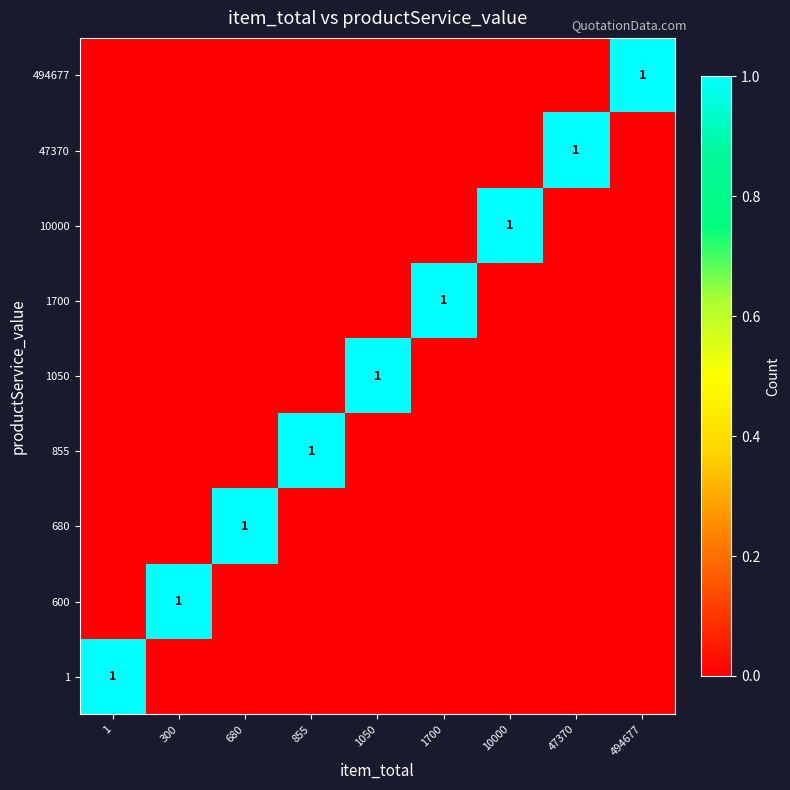

What is the difference between the highest and lowest values at 1050?

1